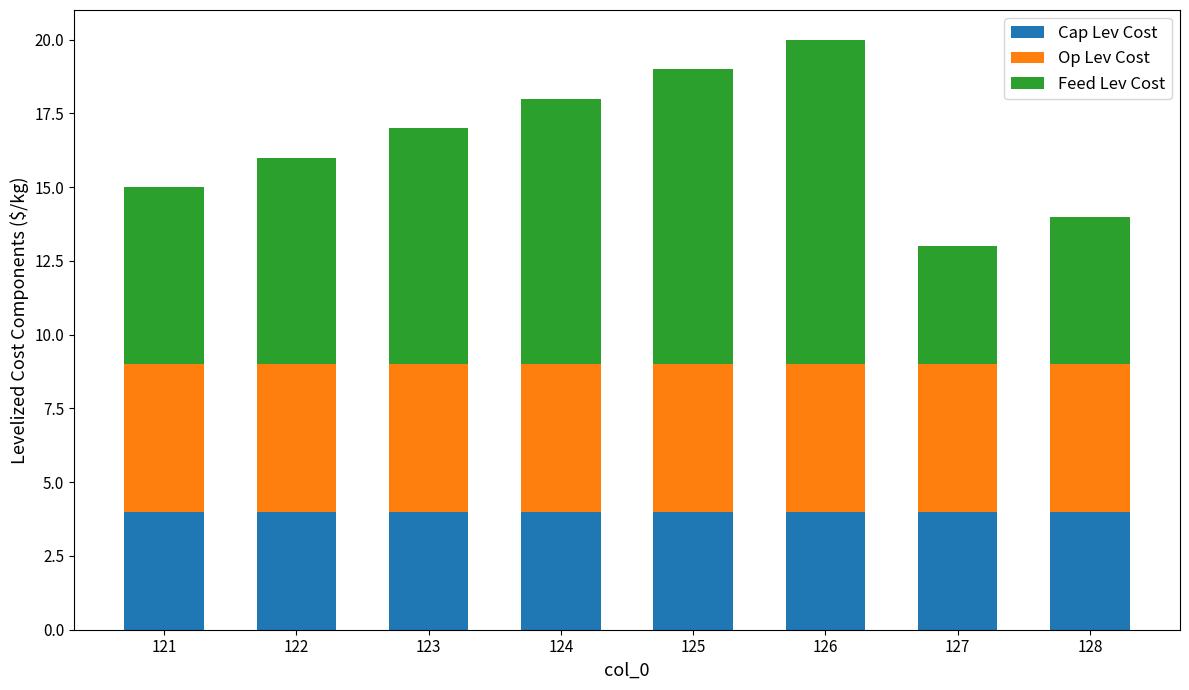

How many distinct data groups are displayed?

3